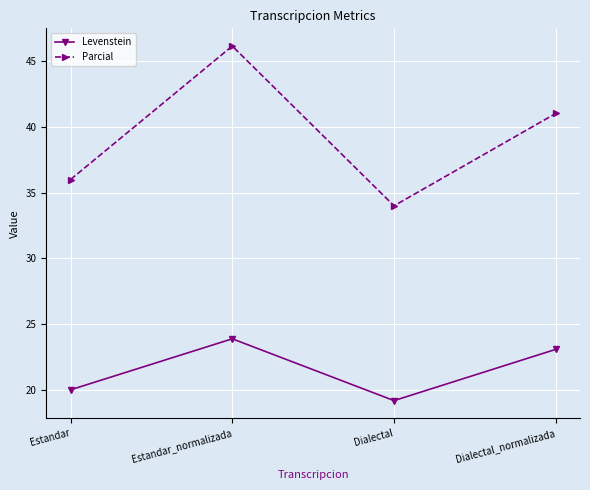

In Levenstein, how many points are lower than both neighbors (excluding endpoints)?

1